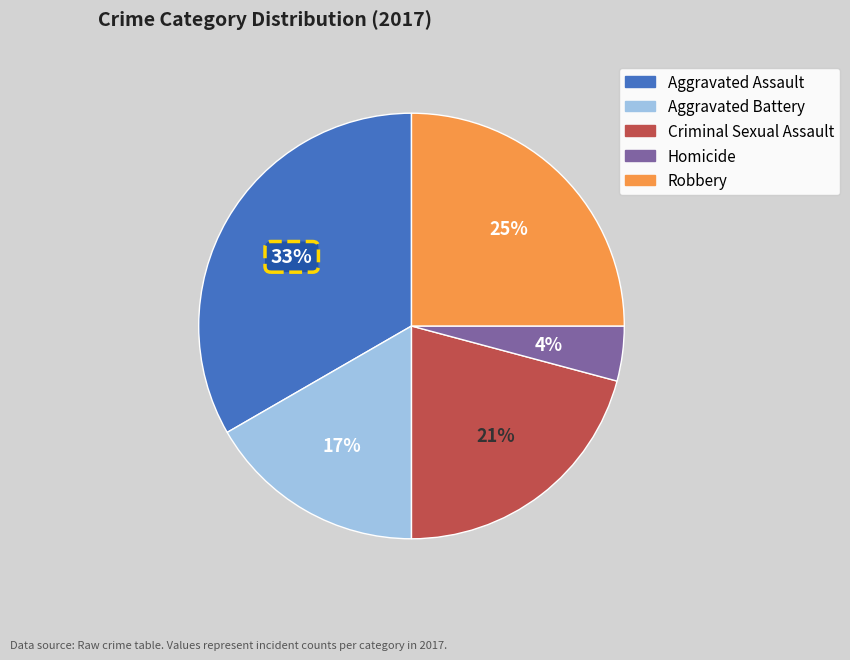

Rank the categories by value from highest to lowest.

Aggravated Assault, Robbery, Criminal Sexual Assault, Aggravated Battery, Homicide